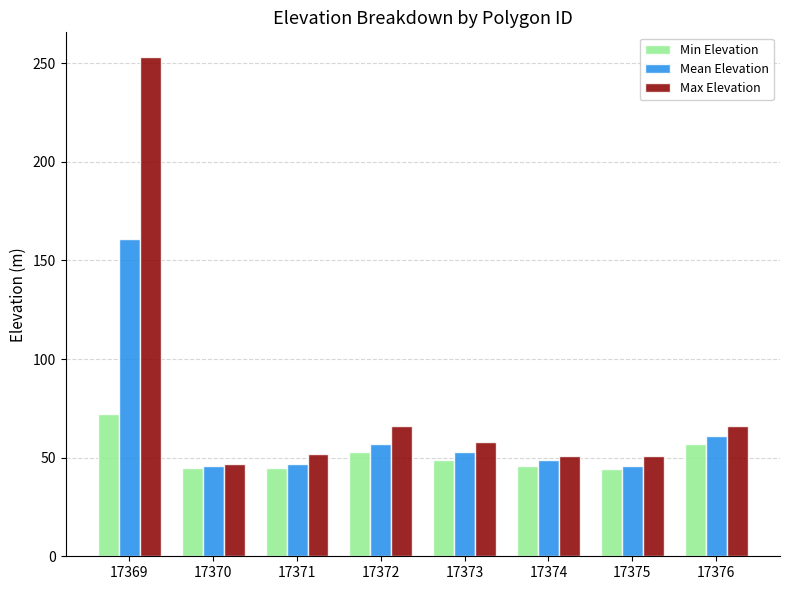

Rank the series by their average value, from highest to lowest.

Max Elevation, Mean Elevation, Min Elevation